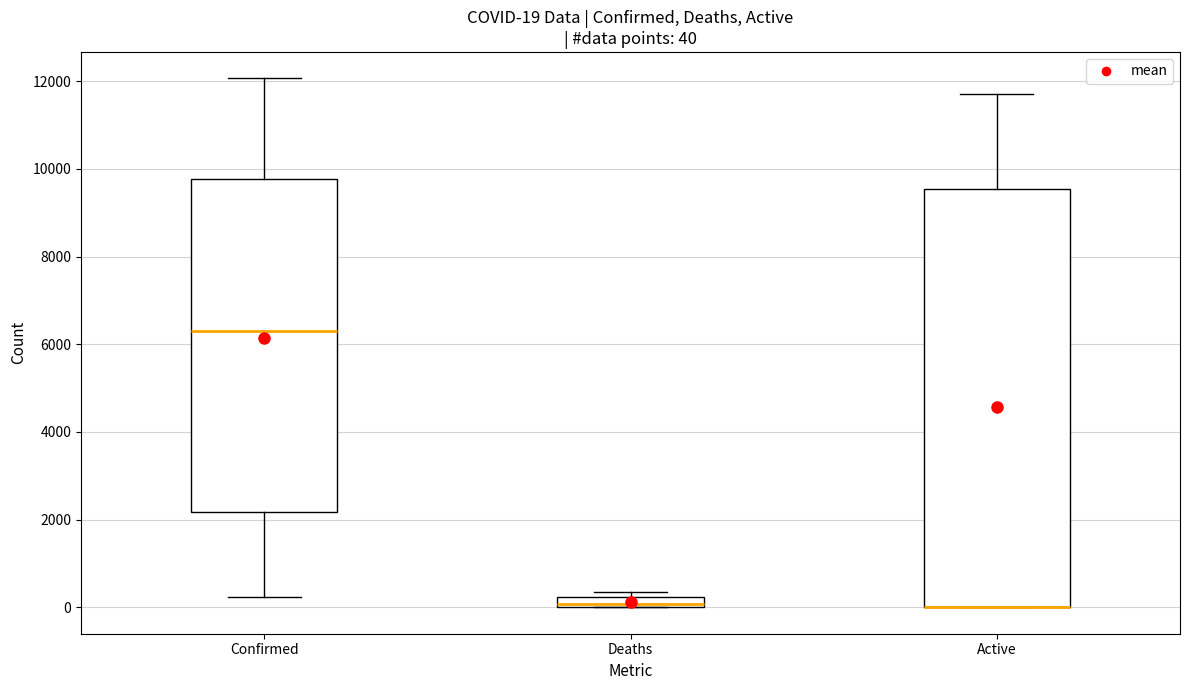

Comparing the boxes themselves (not the whiskers), which one is the tallest?

Active